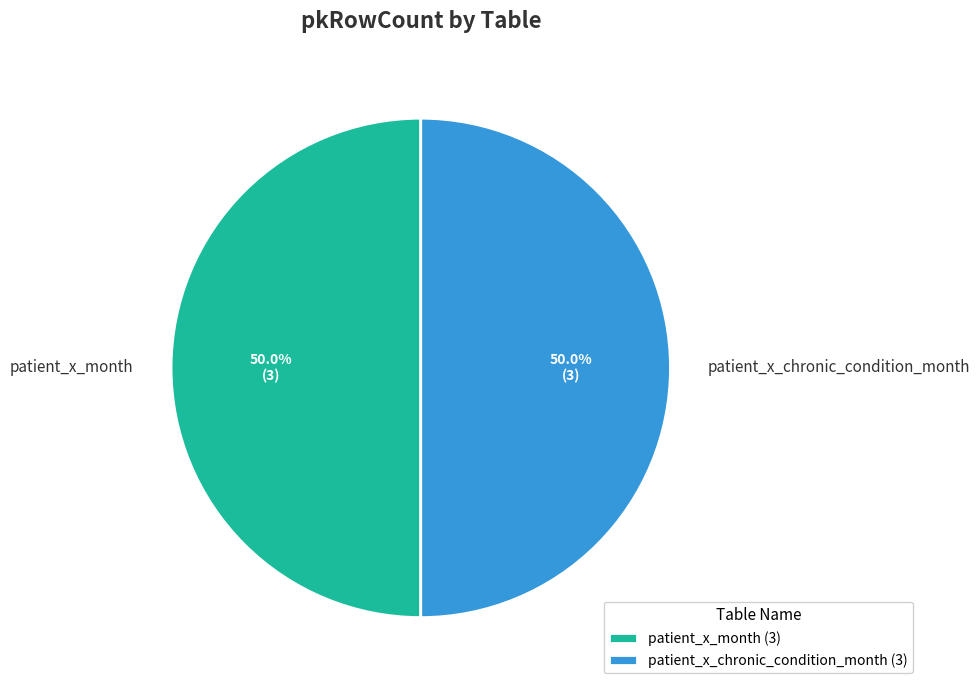

What portion of the pie excludes patient_x_month?

50.0%